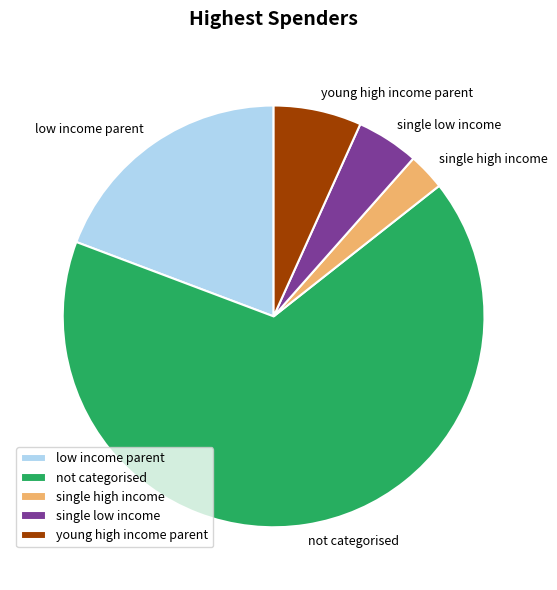

Count the number of slices in the pie.

5